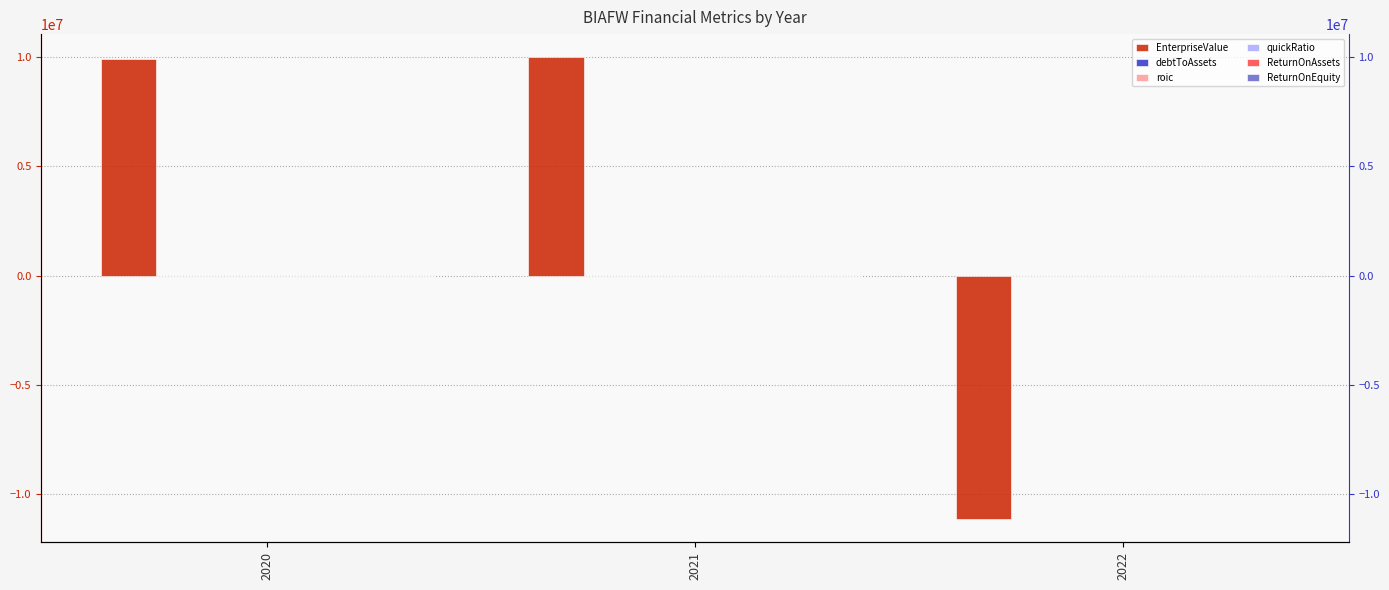

What is the sum of the quickRatio values at 2021 and 2022?

10.1